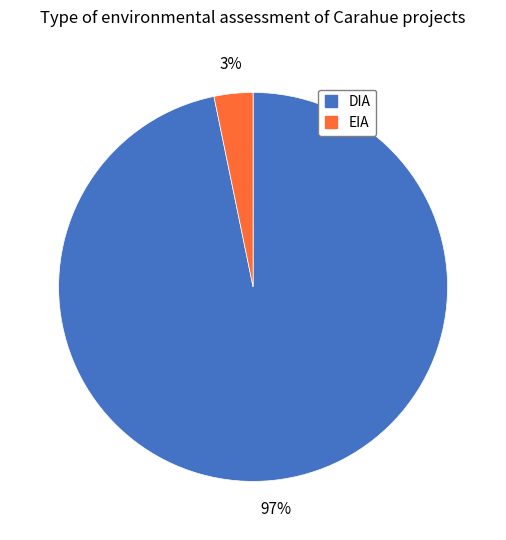

Between EIA and DIA, which is larger?

DIA